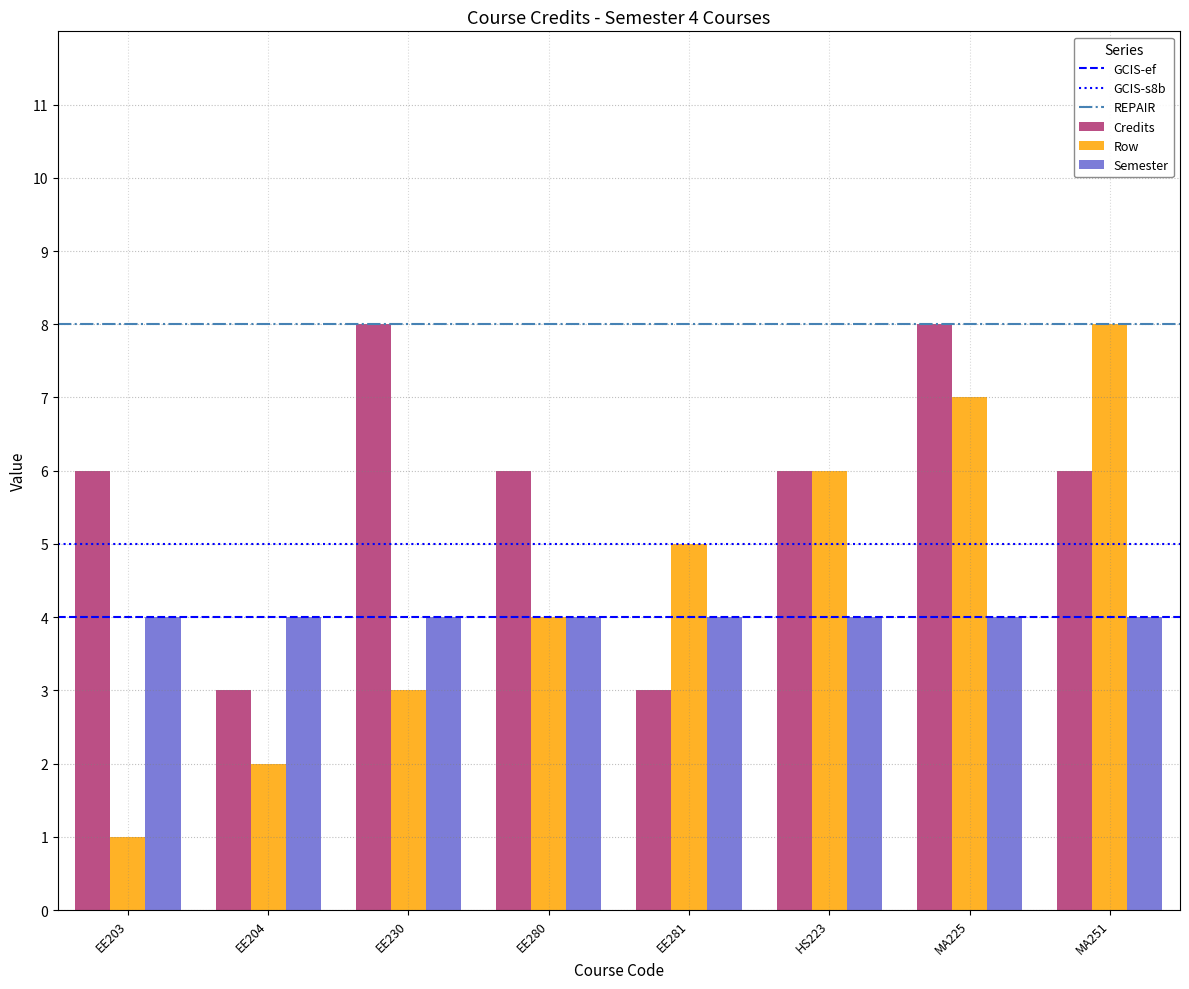

Which series has the largest total across all categories?

Credits